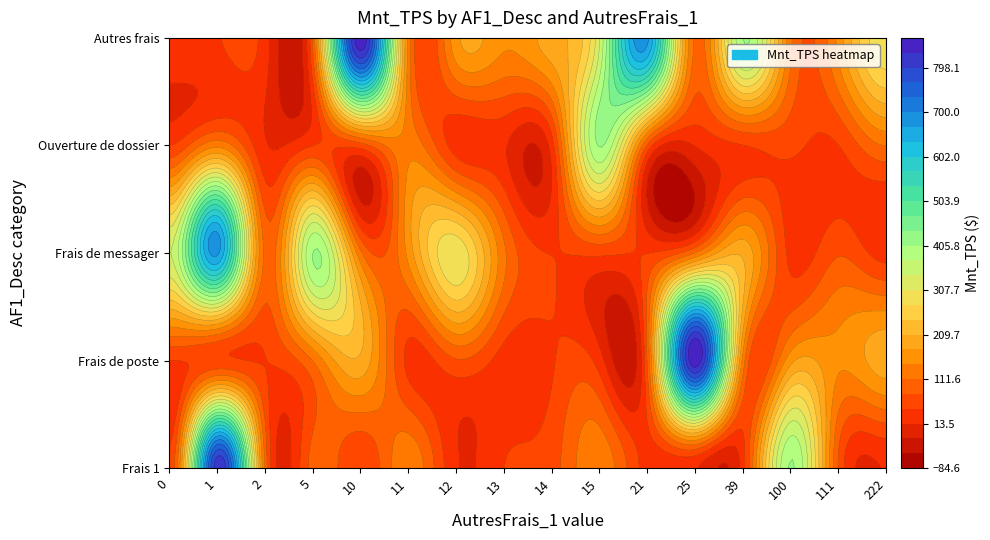

Is the value of Frais de messager at 15 greater than the value of Ouverture de dossier at 25?

Yes